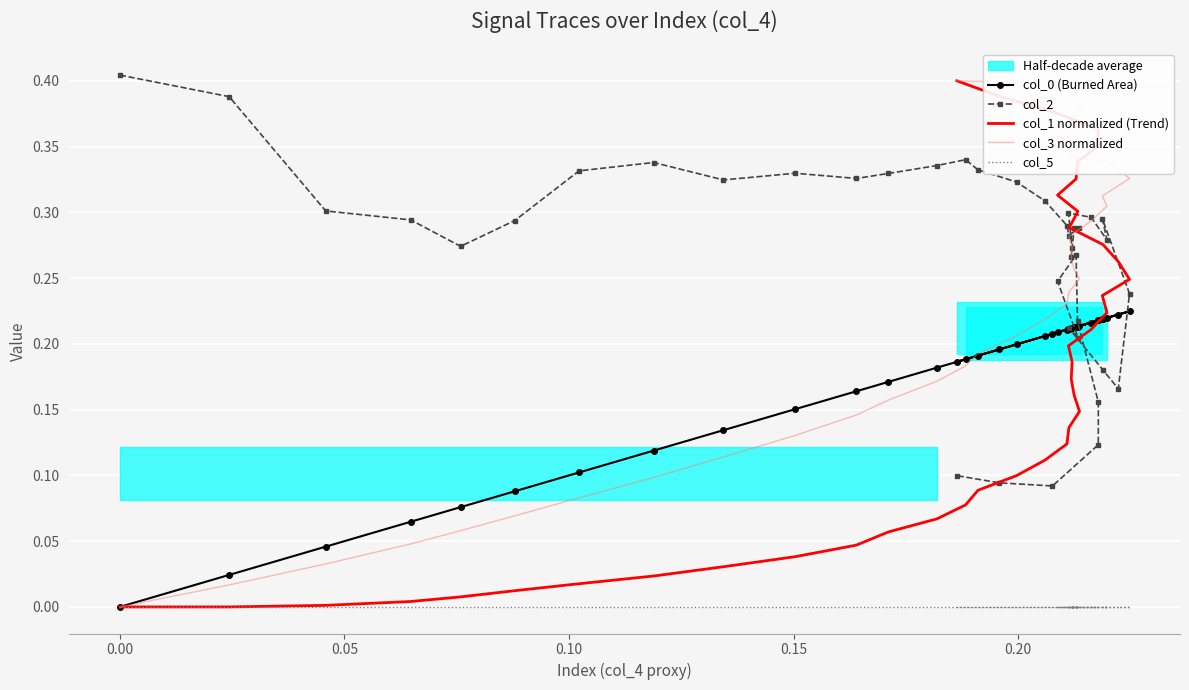

True or false: col_2 has a value of 0.4 at 0.00.

True